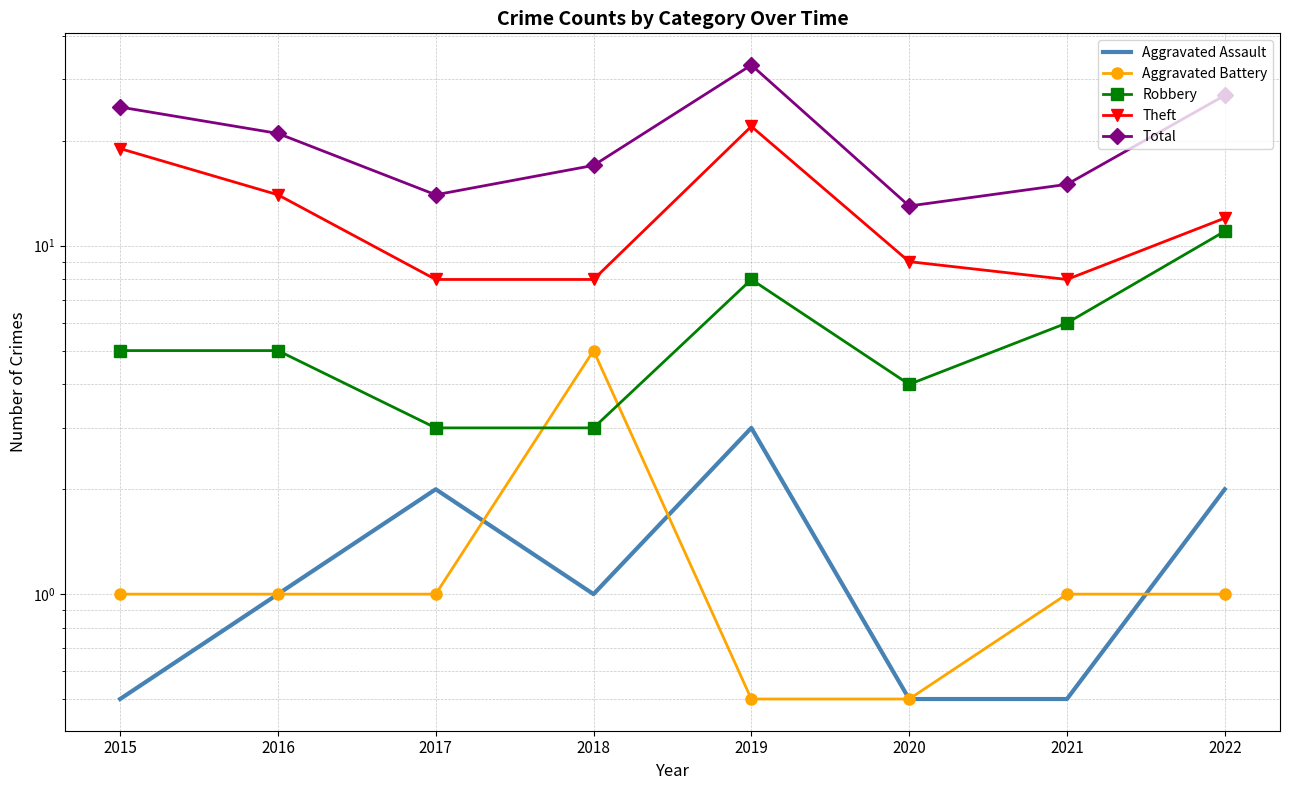

True or false: Aggravated Battery and Theft cross at least once.

False